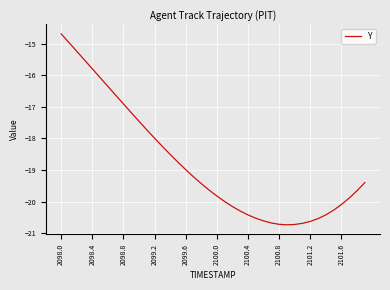

What is the greatest value displayed?

-14.7